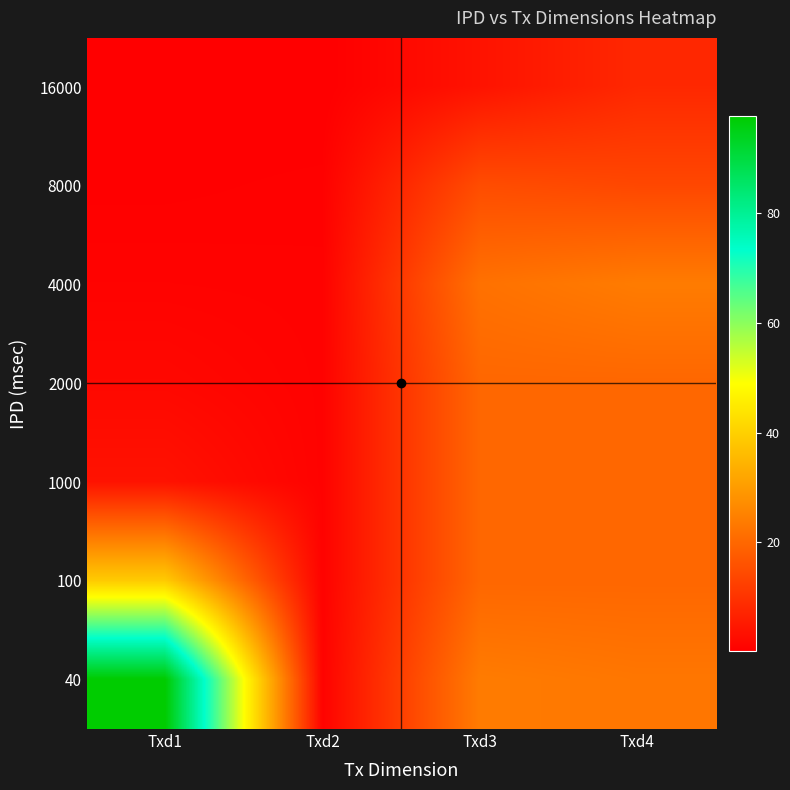

Reading left to right, list all the values displayed in this chart.

16000: Txd1=0.2	Txd2=0.2	Txd3=4.0	Txd4=8.0
8000: Txd1=0.5	Txd2=0.7	Txd3=15.0	Txd4=14.0
4000: Txd1=1.0	Txd2=0.8	Txd3=22.0	Txd4=24.0
2000: Txd1=2.0	Txd2=0.9	Txd3=20.0	Txd4=20.0
1000: Txd1=3.9	Txd2=0.9	Txd3=20.0	Txd4=20.0
100: Txd1=39.1	Txd2=0.9	Txd3=20.0	Txd4=20.0
40: Txd1=97.7	Txd2=0.9	Txd3=24.0	Txd4=23.0